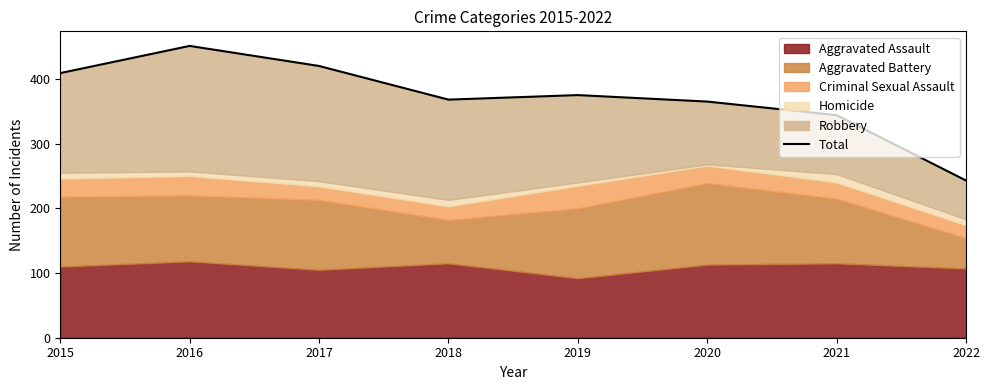

What is the value of the 8th point from the left?

243